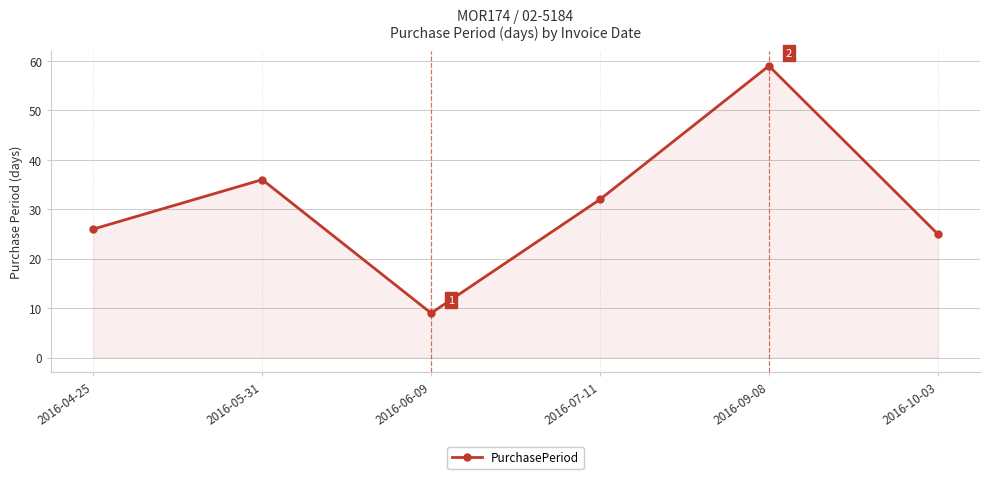

What is the minimum value shown in the chart?

9